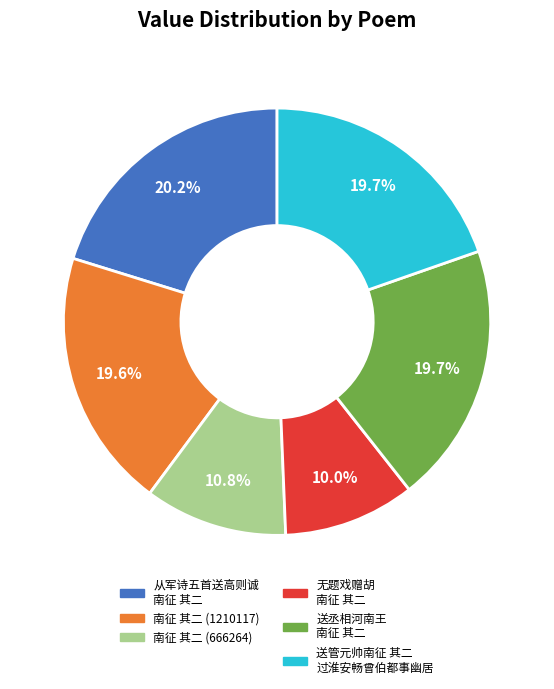

Is there any slice that represents more than half of the pie?

No